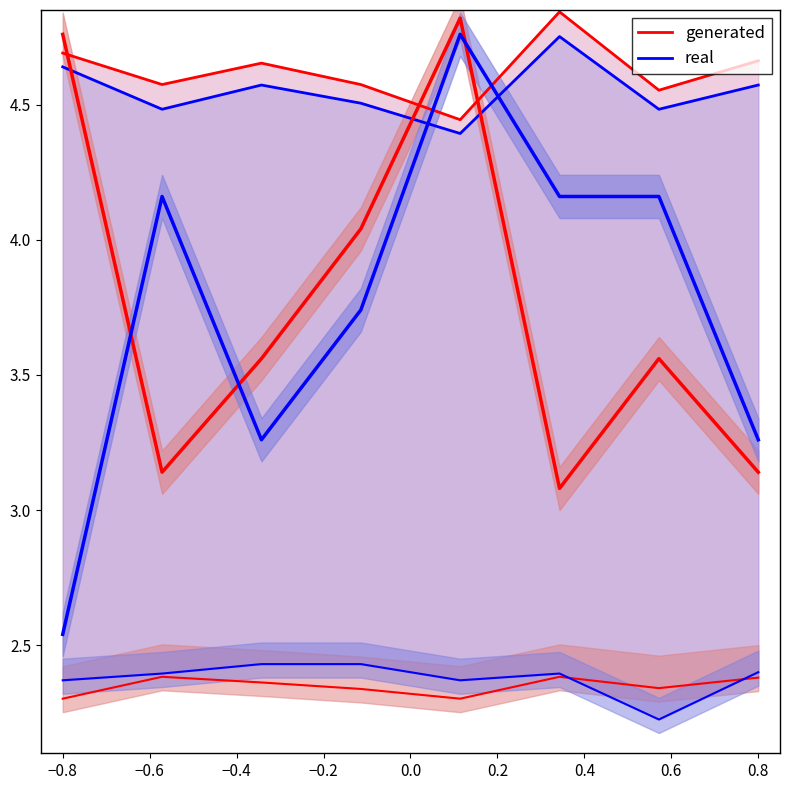

What is the sum of all real values?

36.4